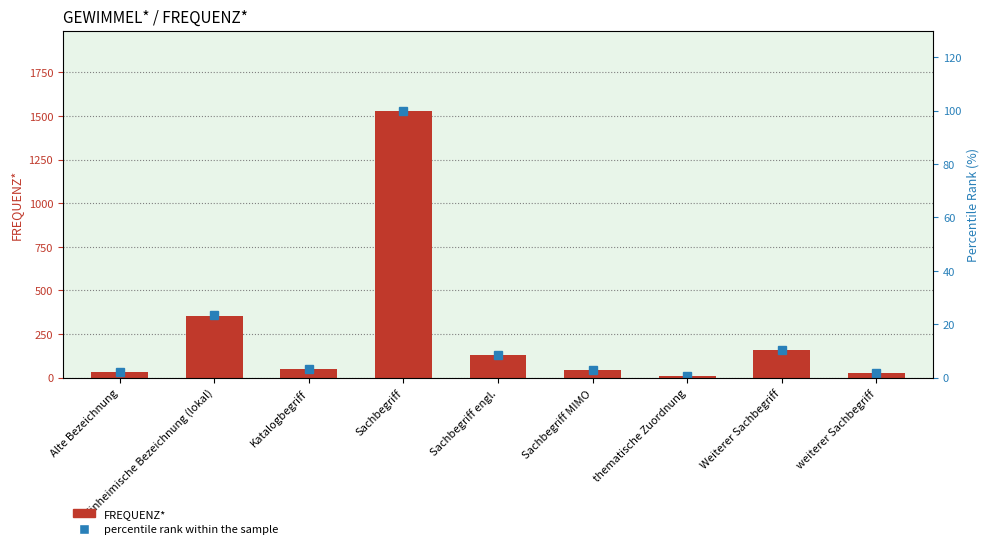

What is the minimum value shown in the chart?

0.6